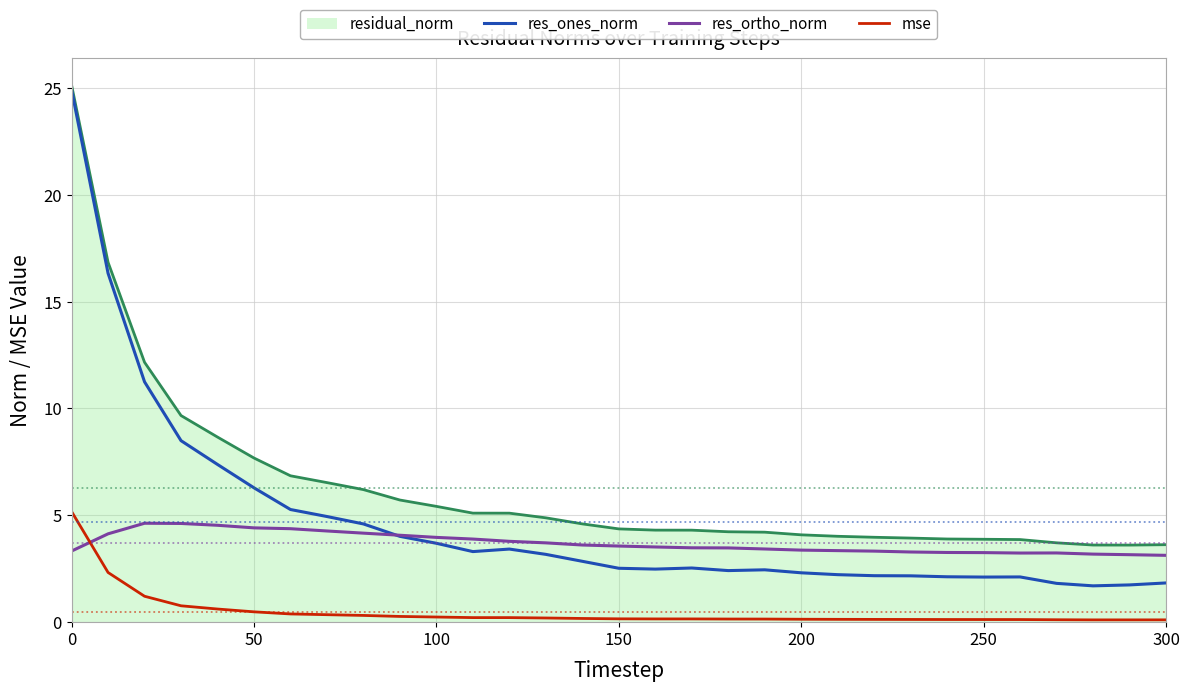

Which series has the largest range (max minus min)?

res_ones_norm